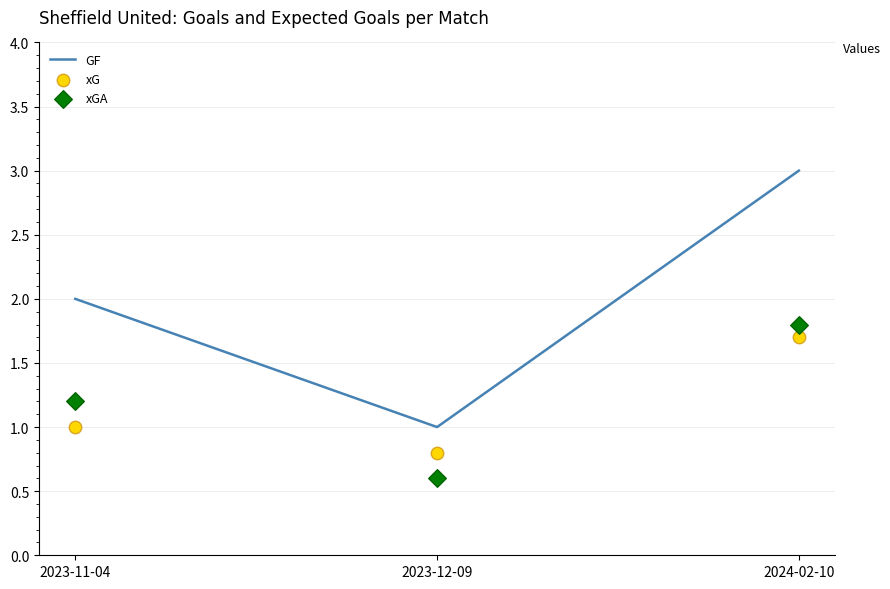

At how many categories does at least one series exceed 2?

1